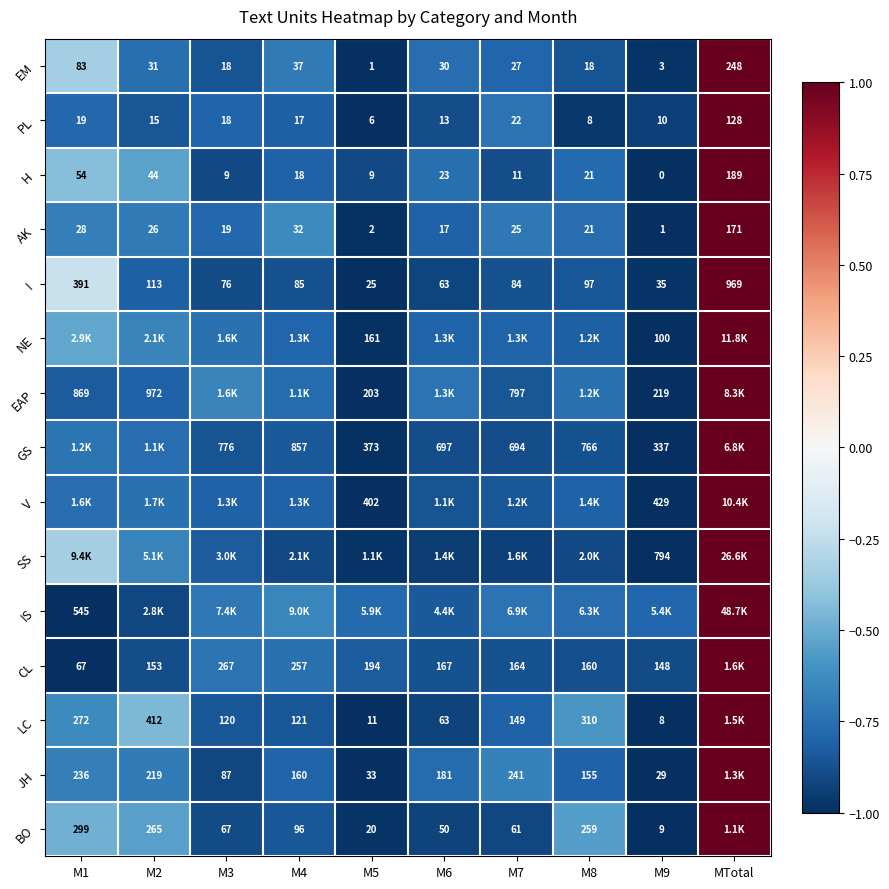

Is the value of H at M1 greater than the value of EM at M2?

Yes